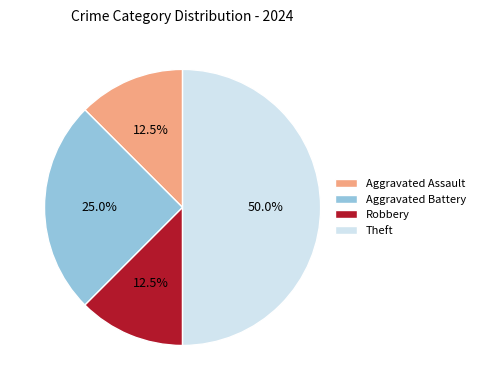

To the nearest percent, what portion does Aggravated Battery represent?

25%